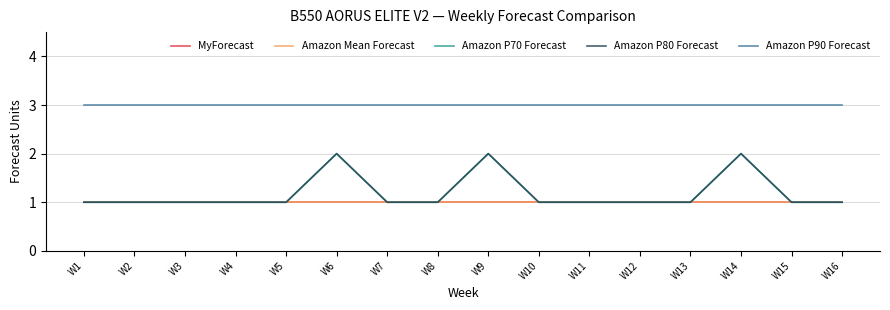

Is this an area chart (filled region under the line)?

No